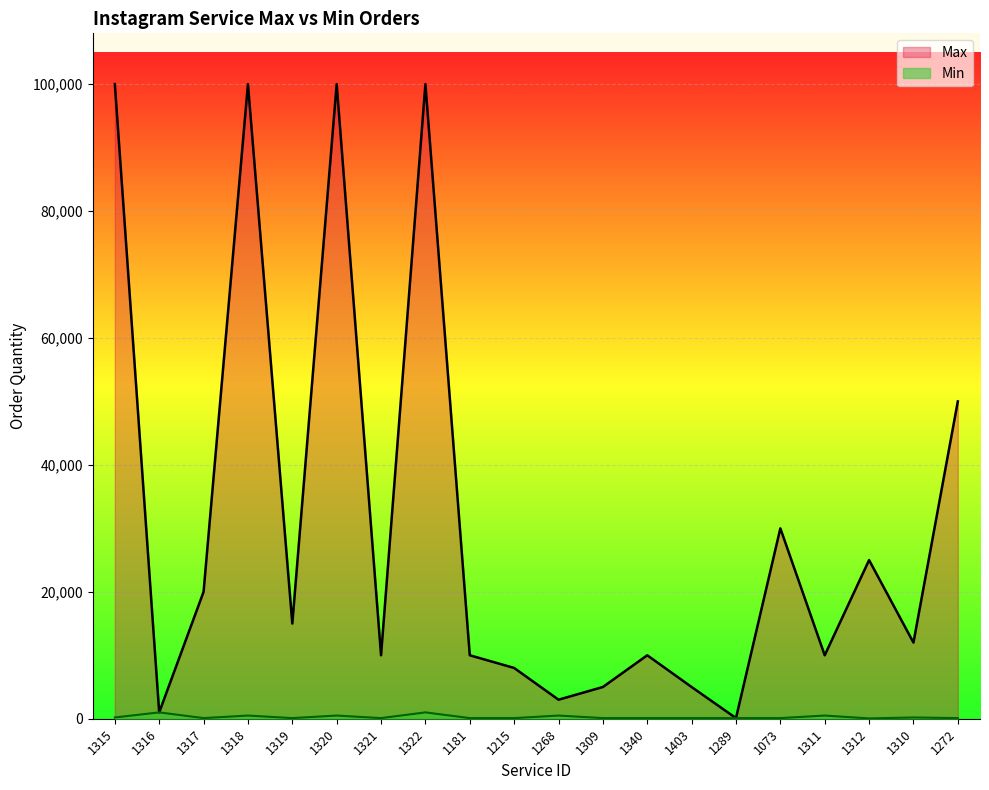

True or false: Max has more than 0 interior local peaks.

True